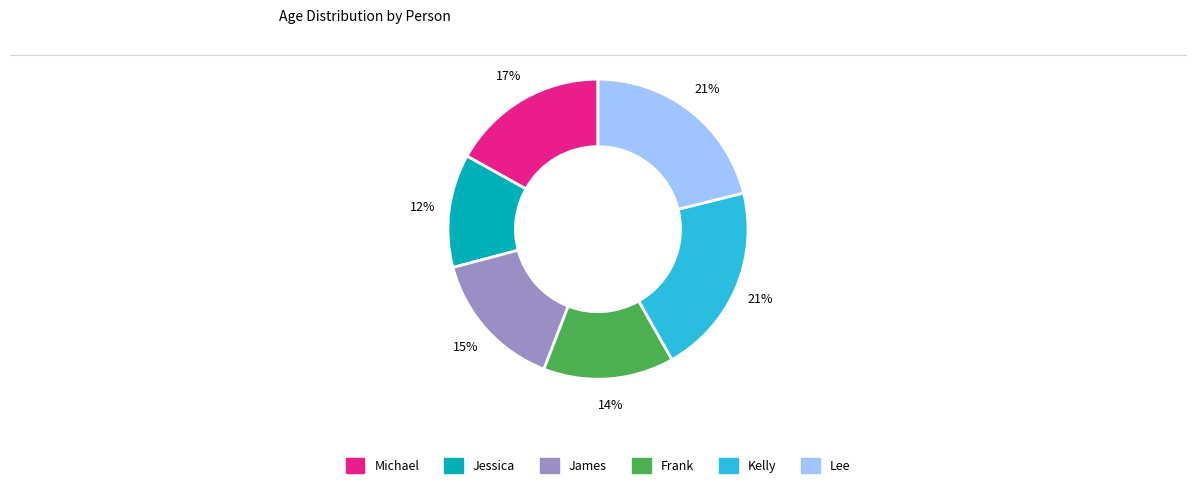

To the nearest percent, what is the difference between the largest and smallest slice percentages?

9%